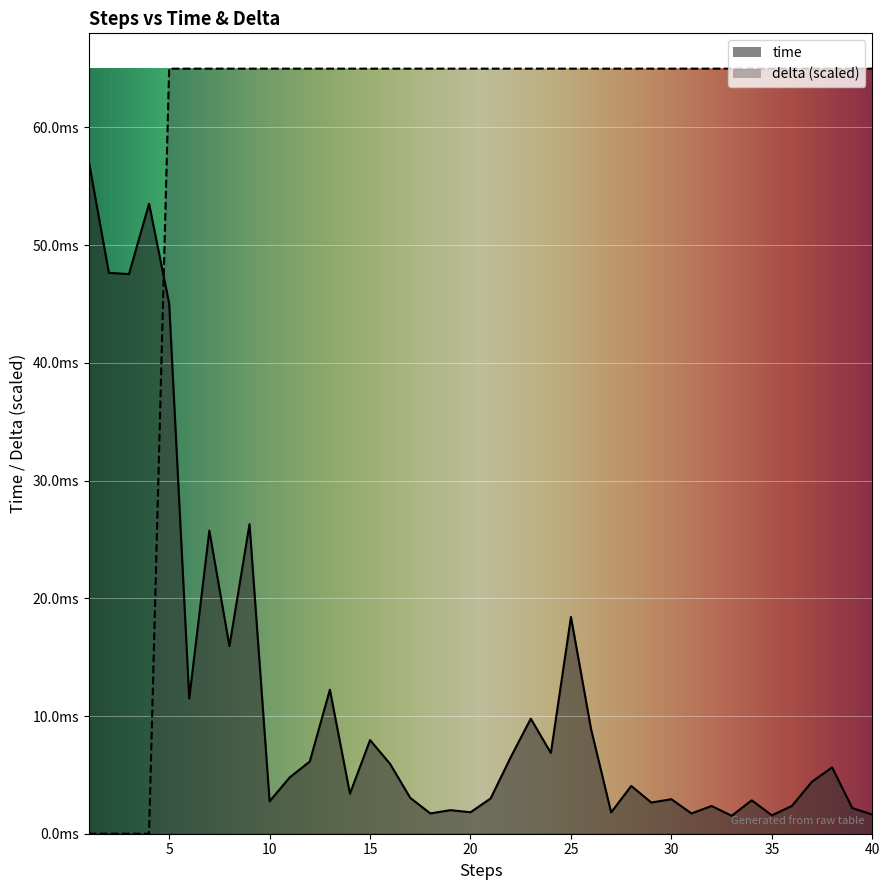

How many times do time and delta cross each other?

1